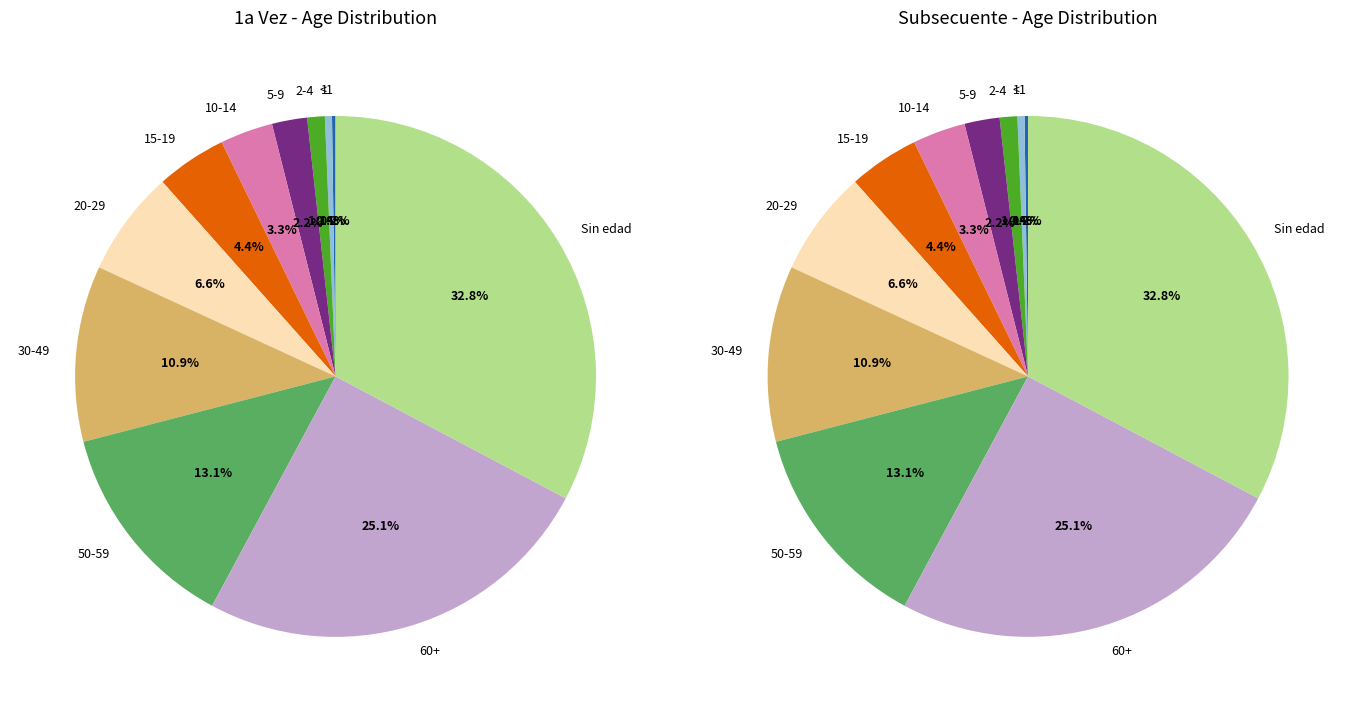

True or false: 20-29 accounts for 7% of the total.

True